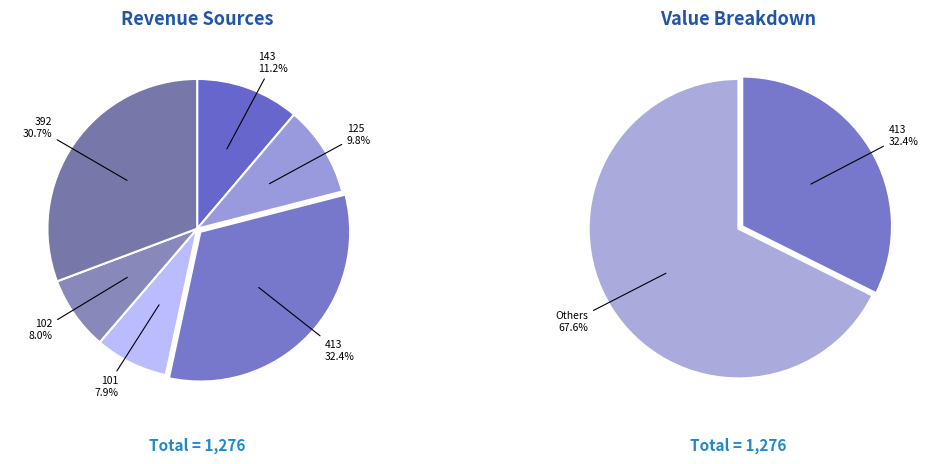

To the nearest percent, what portion does 101 represent?

8%